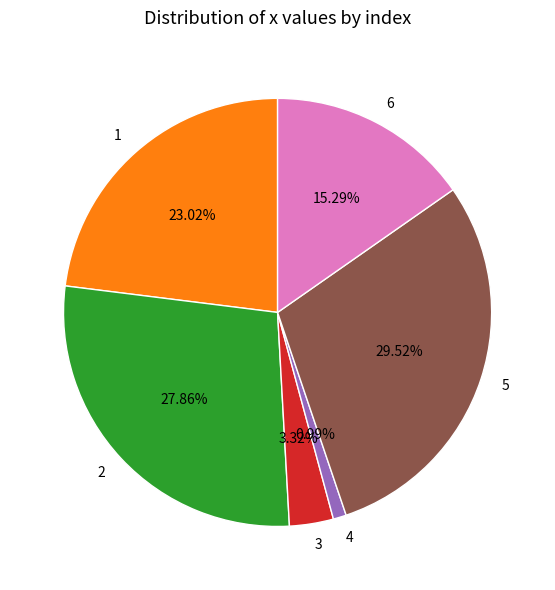

How much of the chart is everything except 6?

84.7%